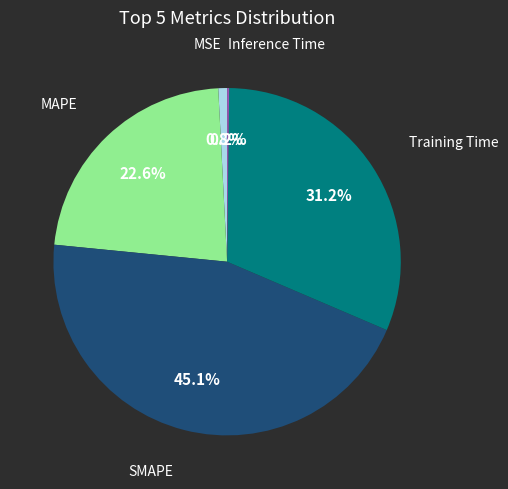

Is there a majority slice in this chart?

No